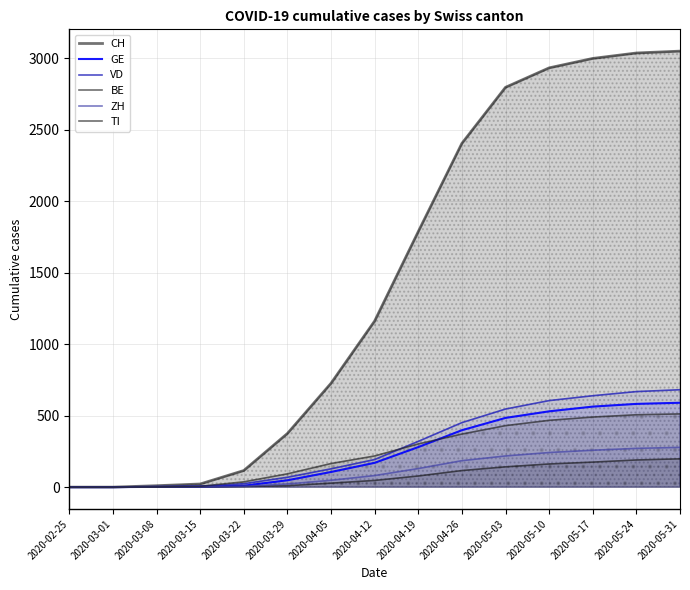

What is the difference between the highest and lowest values at 2020-03-22?

111